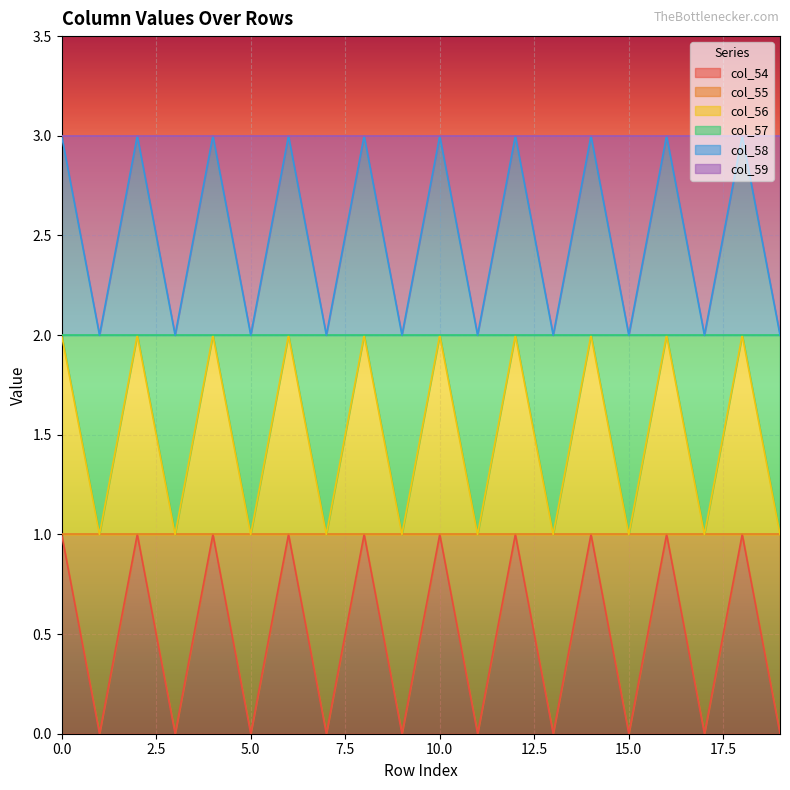

True or false: col_55 and col_56 intersect in this chart.

False